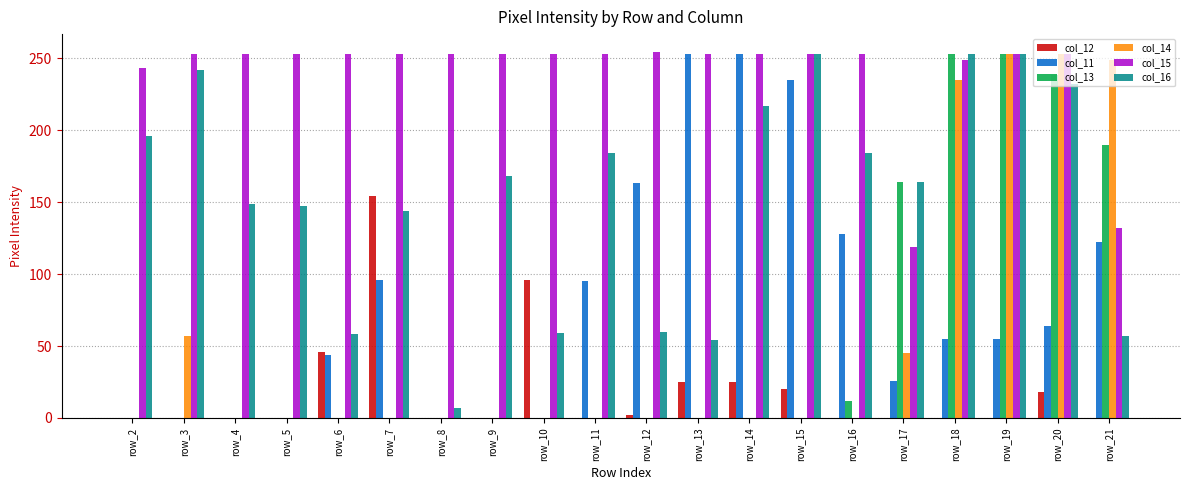

The col_16 series shows 253 at row_18. True or false?

True